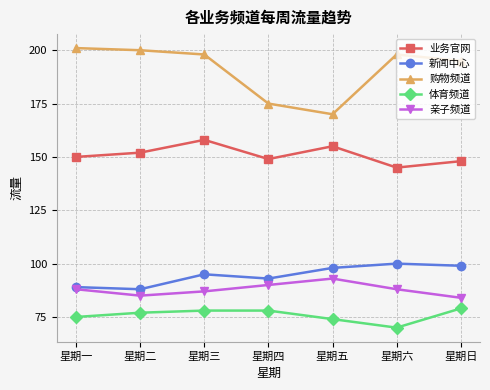

What is the approximate value of 业务官网 at 星期日?

148